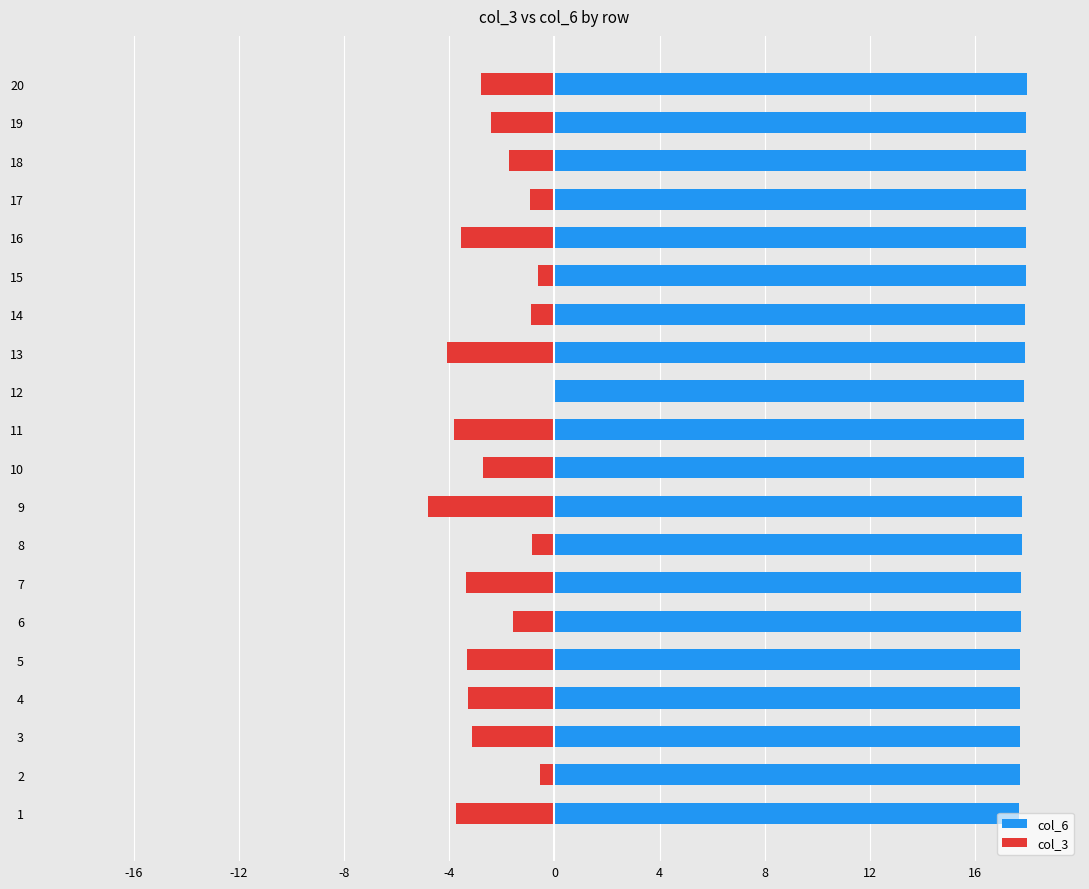

Between 11 and 6, which is larger?

11